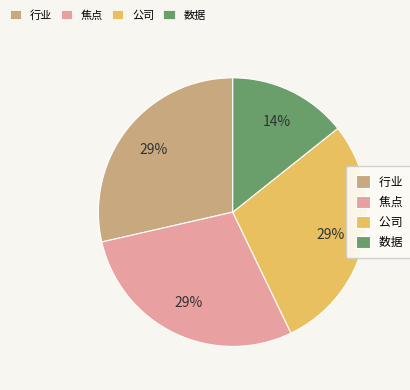

Is there any slice that represents more than half of the pie?

No